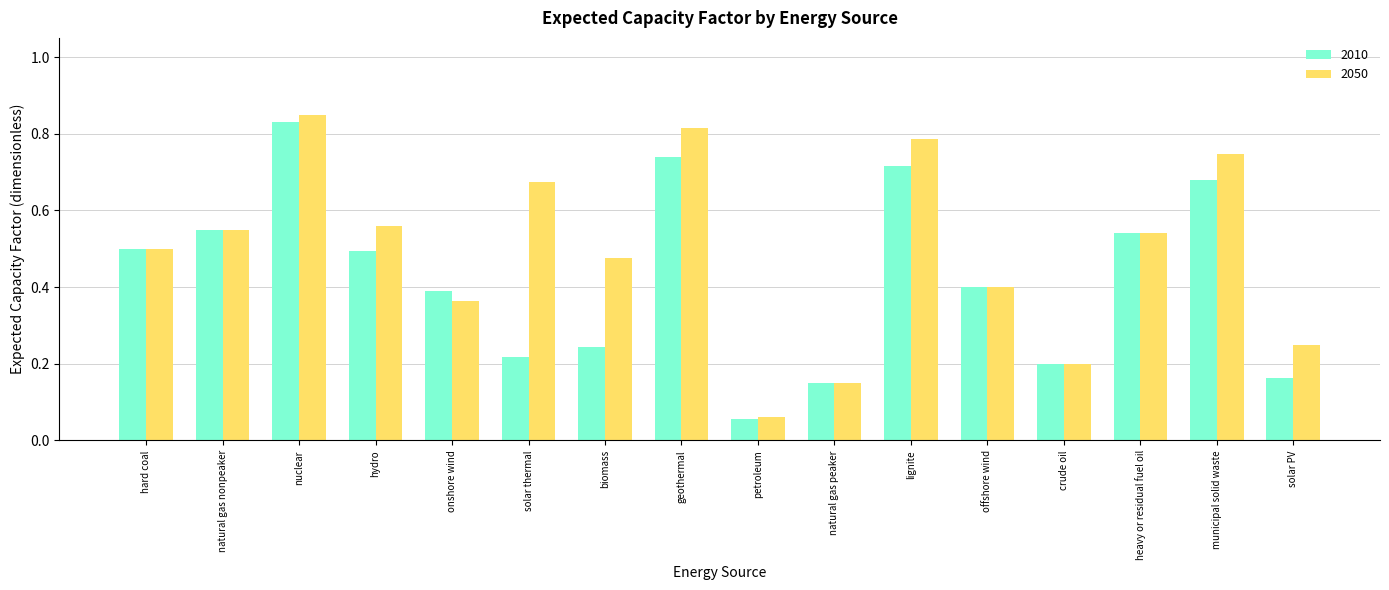

What is the label of the 14th bar from the right?

nuclear